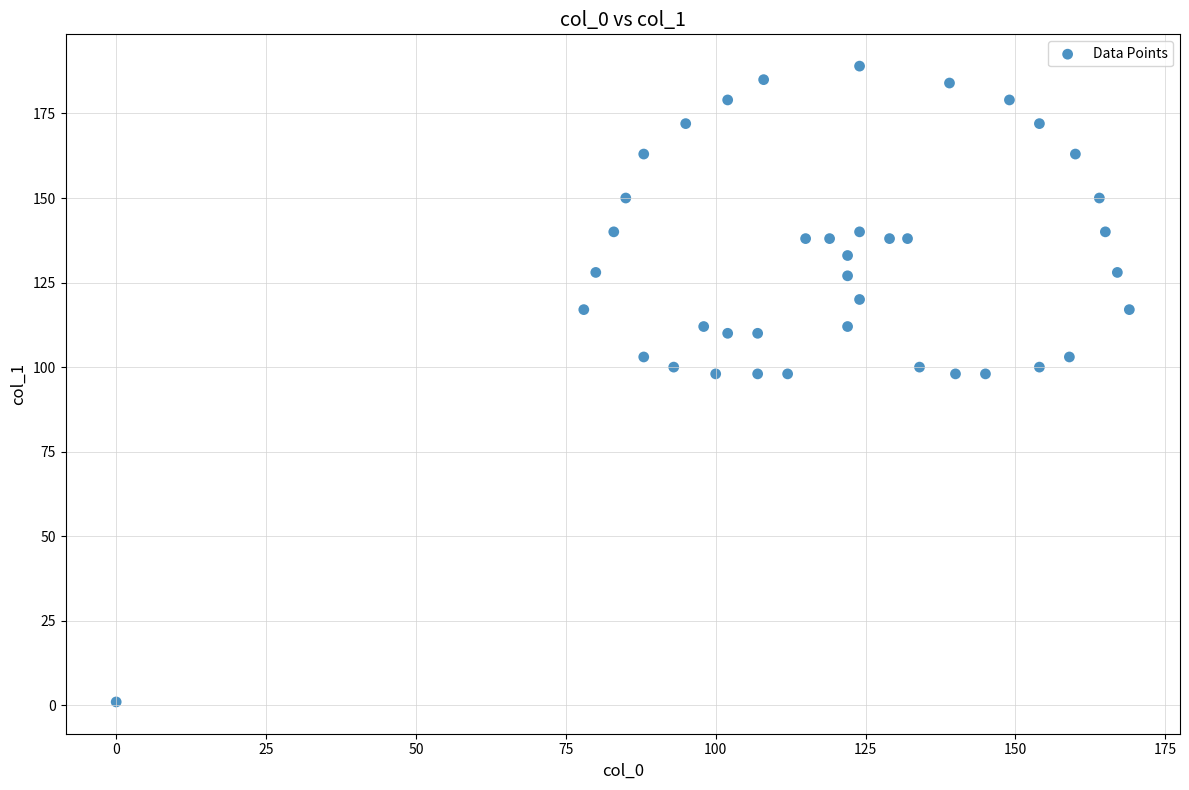

What is the range of Y values (max minus min)?

188